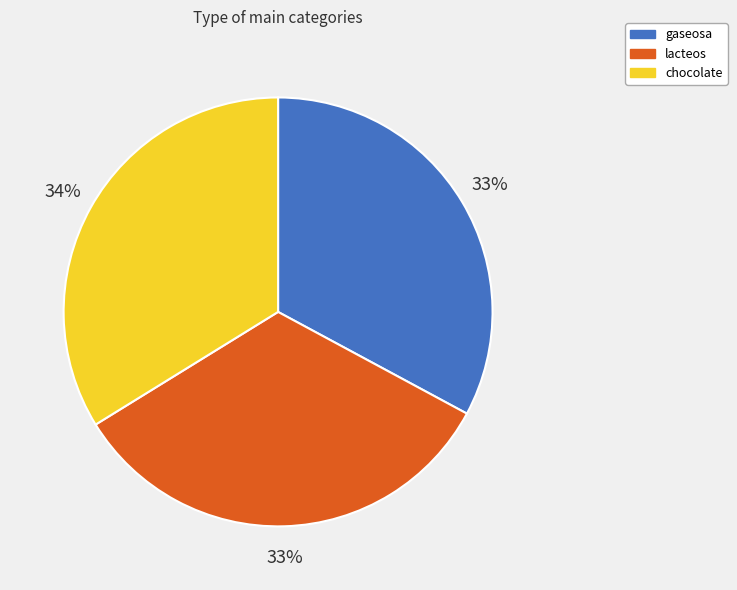

Which has a higher value, gaseosa or chocolate?

chocolate